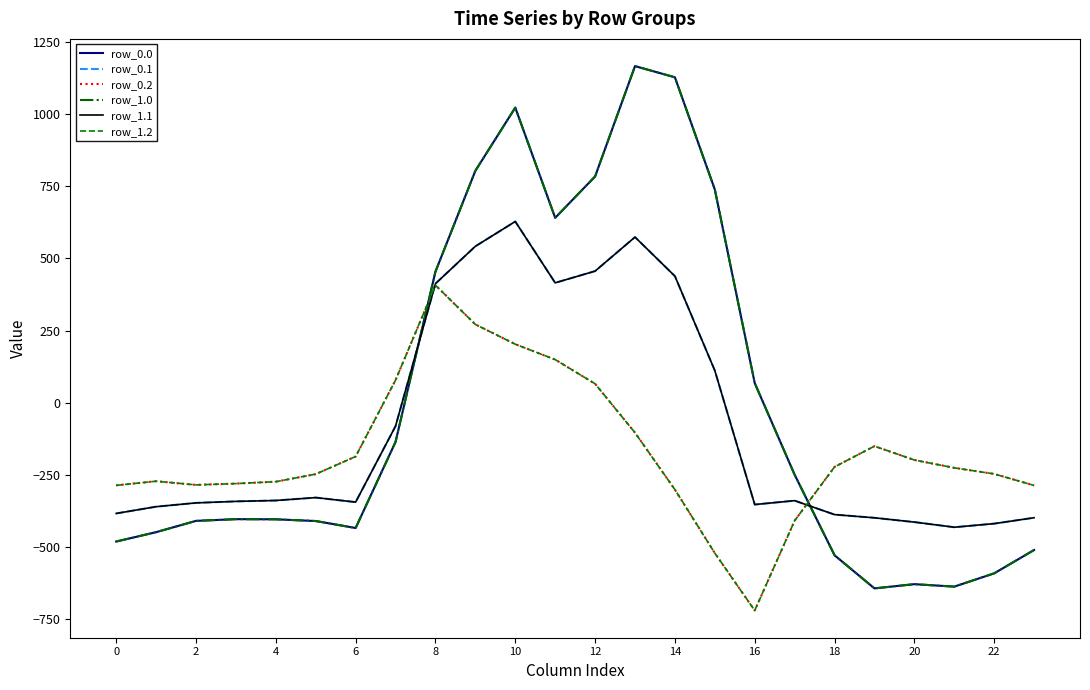

How many lines are shown in the chart?

6